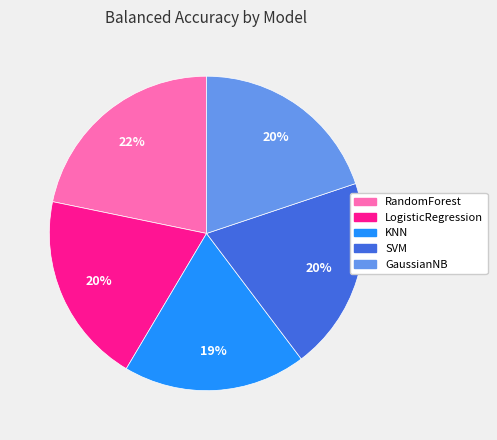

What percentage is the RandomForest slice, to the nearest percent?

22%